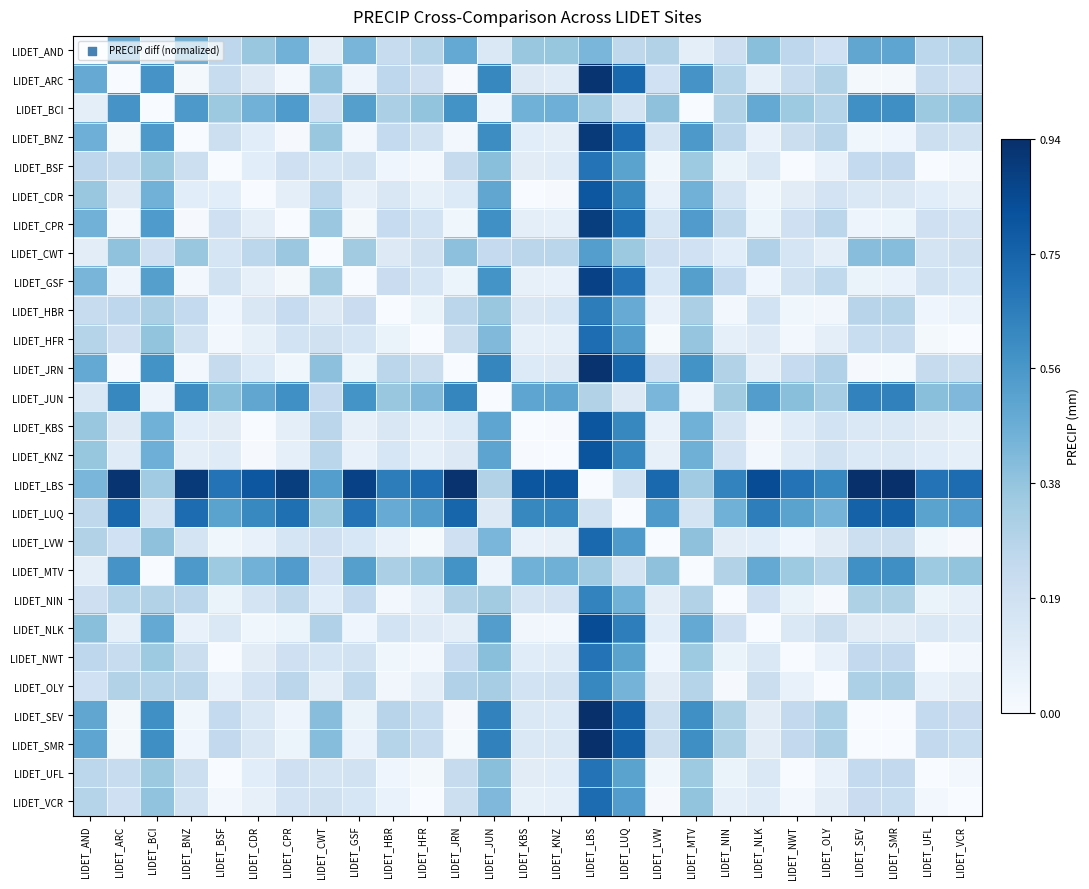

Rank the series by their maximum value, from lowest to highest.

LIDET_AND, LIDET_CWT, LIDET_MTV, LIDET_BCI, LIDET_OLY, LIDET_NIN, LIDET_JUN, LIDET_HBR, LIDET_NWT, LIDET_BSF, LIDET_UFL, LIDET_HFR, LIDET_VCR, LIDET_LVW, LIDET_LUQ, LIDET_CDR, LIDET_KBS, LIDET_KNZ, LIDET_NLK, LIDET_GSF, LIDET_CPR, LIDET_BNZ, LIDET_ARC, LIDET_JRN, LIDET_SEV, LIDET_LBS, LIDET_SMR